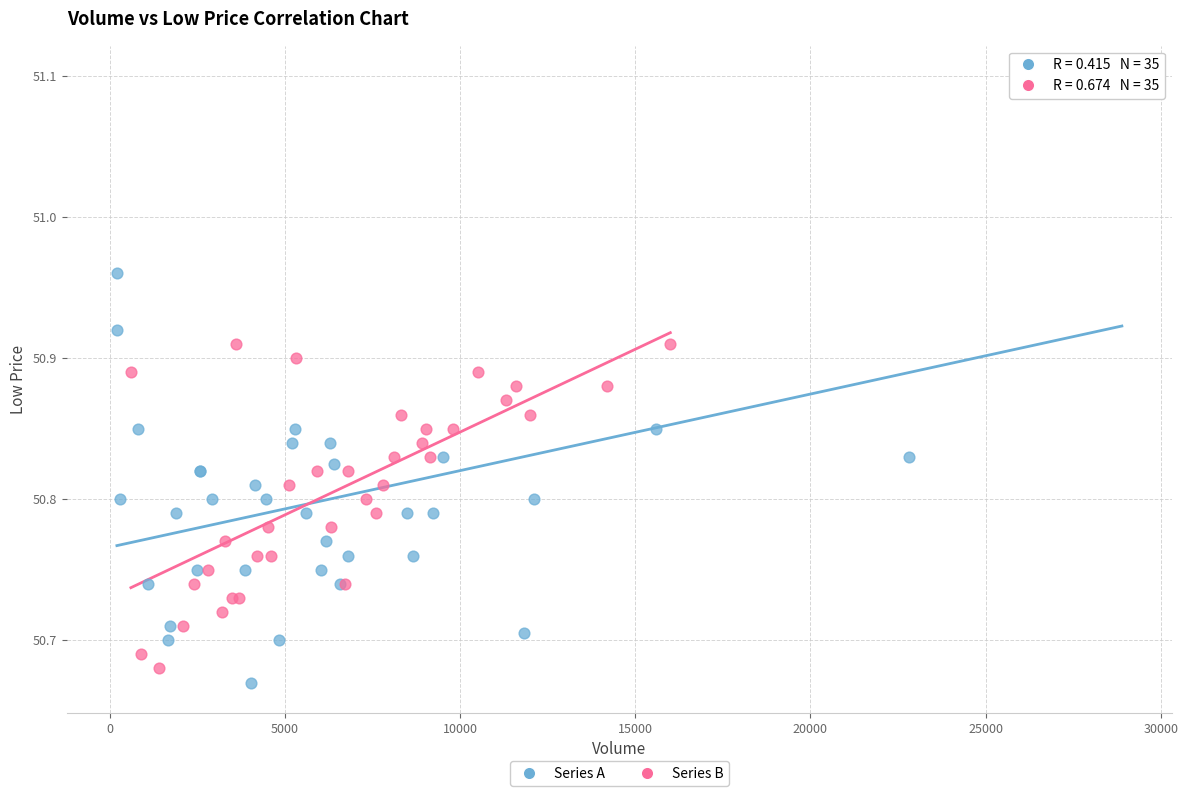

Which series contains the lowest Y value?

Series A